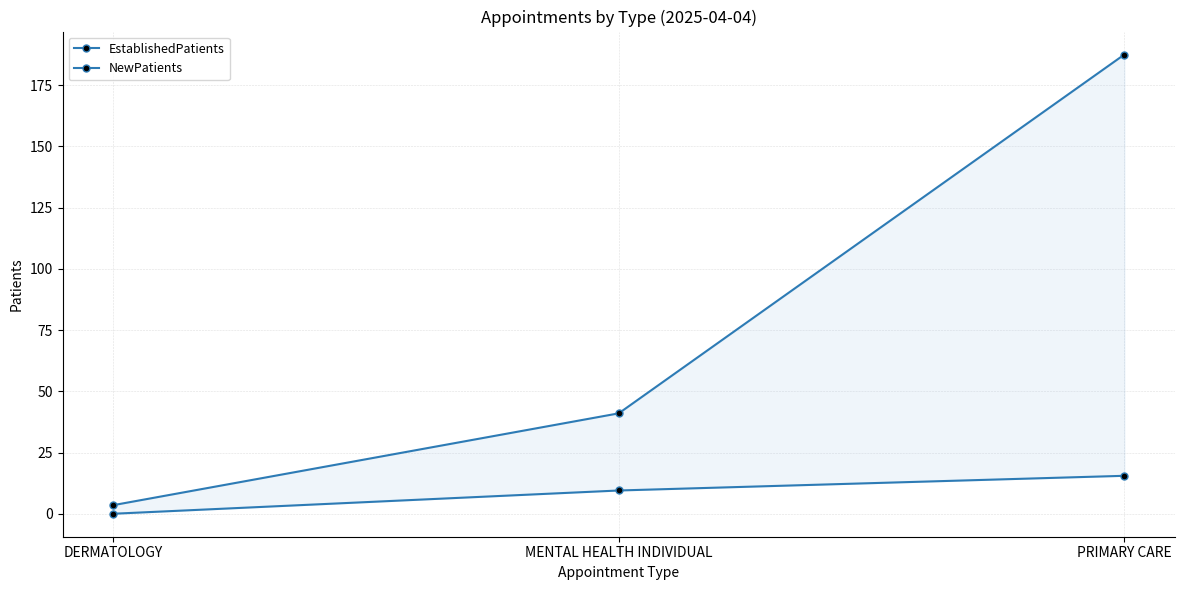

Rank the series by their maximum value, from highest to lowest.

NewPatients, EstablishedPatients